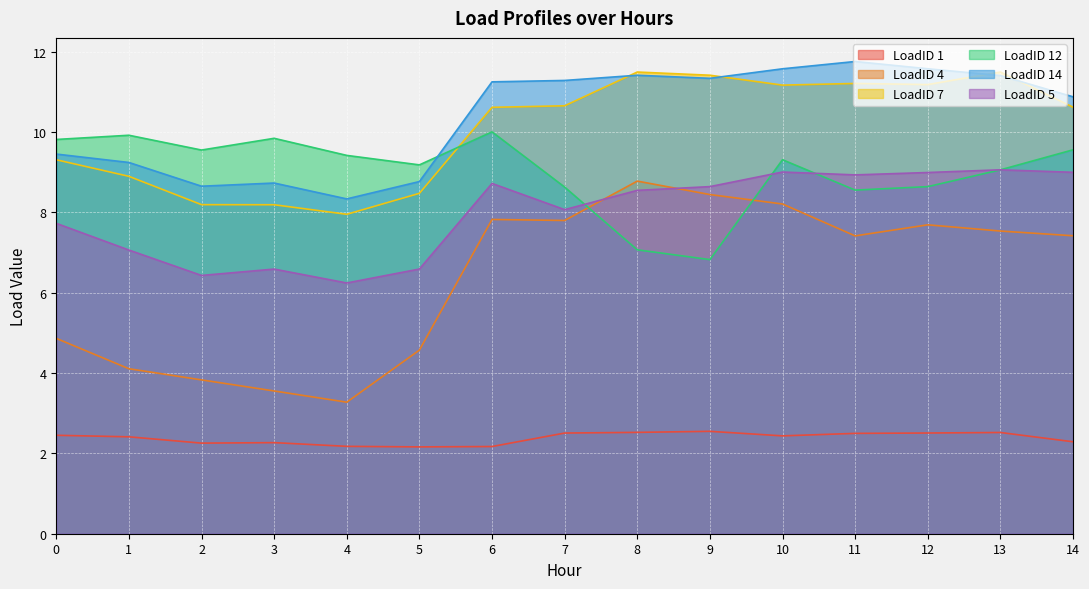

Which series has the largest total across all categories?

LoadID 14